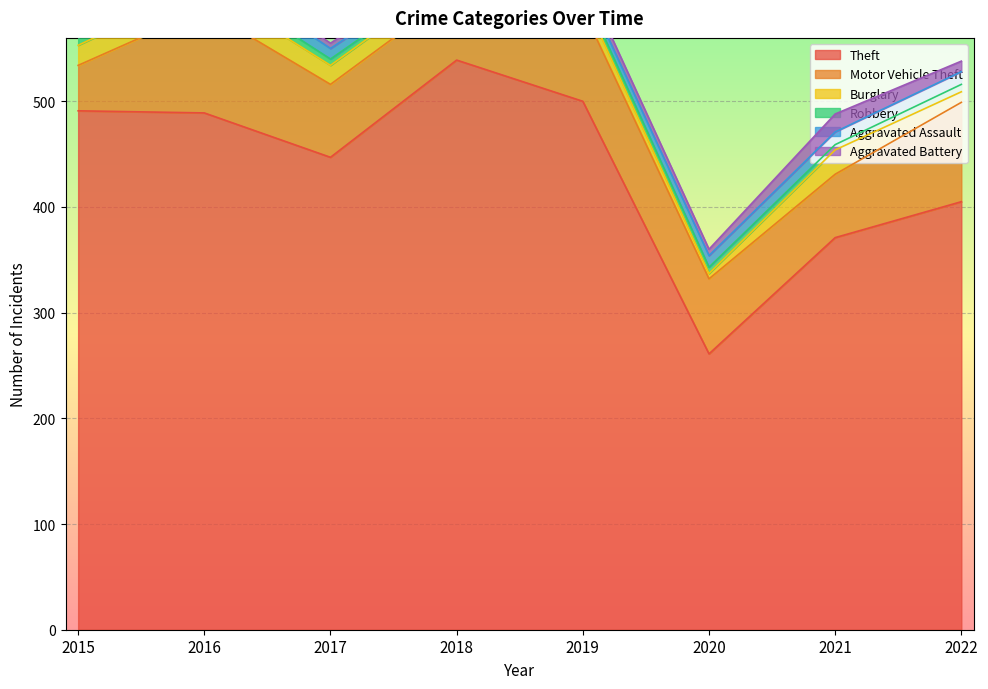

What is the difference between the Aggravated Battery values at 2015 and 2017?

2